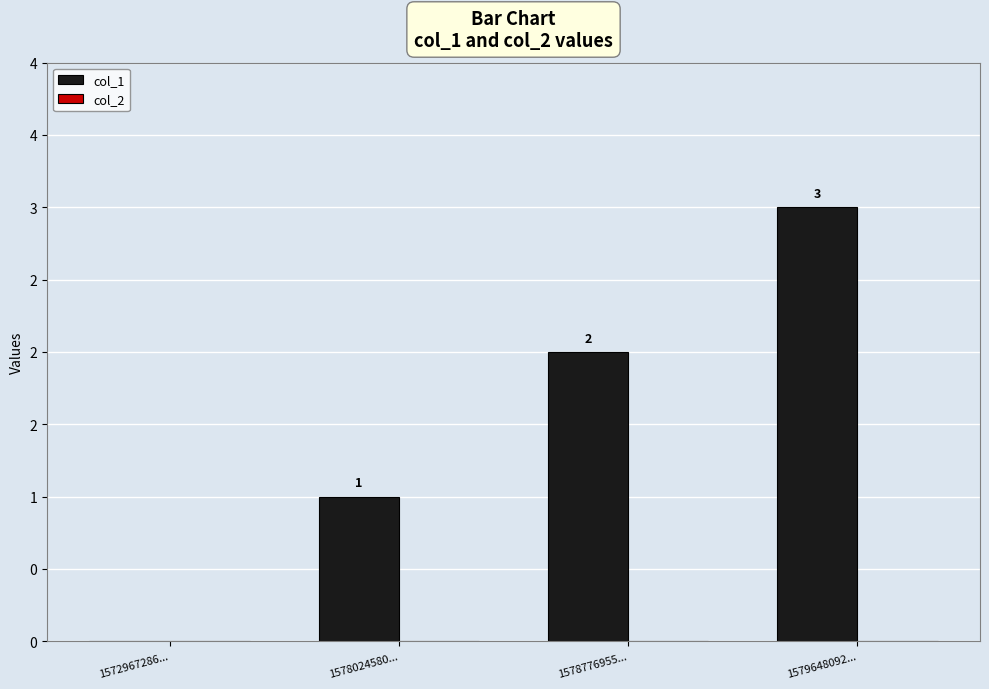

Reading right to left, transcribe all the data shown in this chart.

col_1: 1579648092...=3	1578776955...=2	1578024580...=1	1572967286...=0
col_2: 1579648092...=0	1578776955...=0	1578024580...=0	1572967286...=0